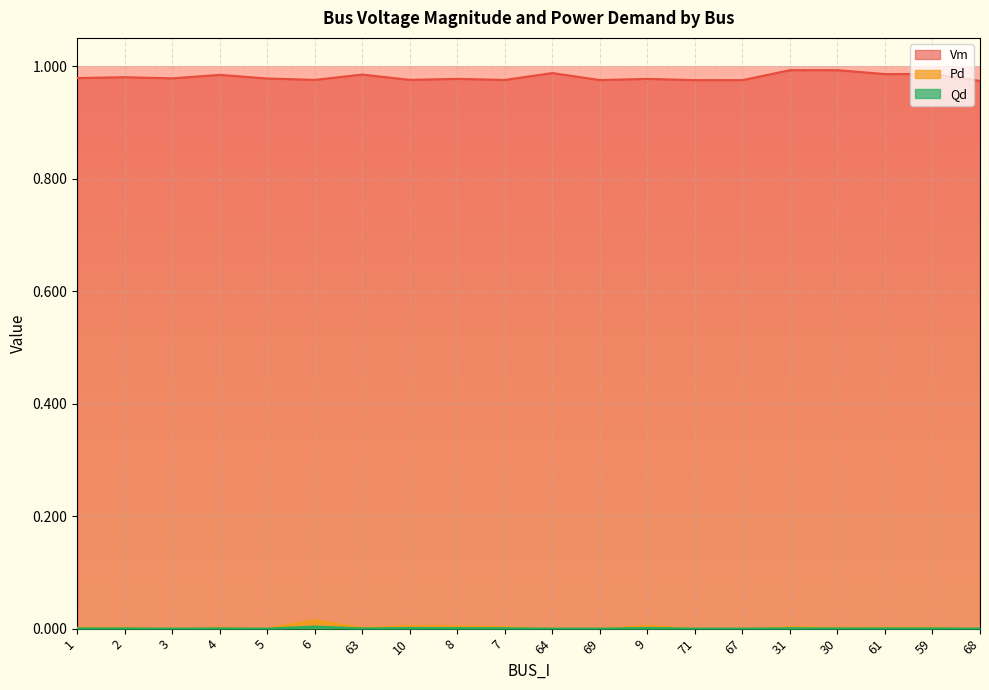

What is the sum of the Vm values at 68 and 30?

2.0